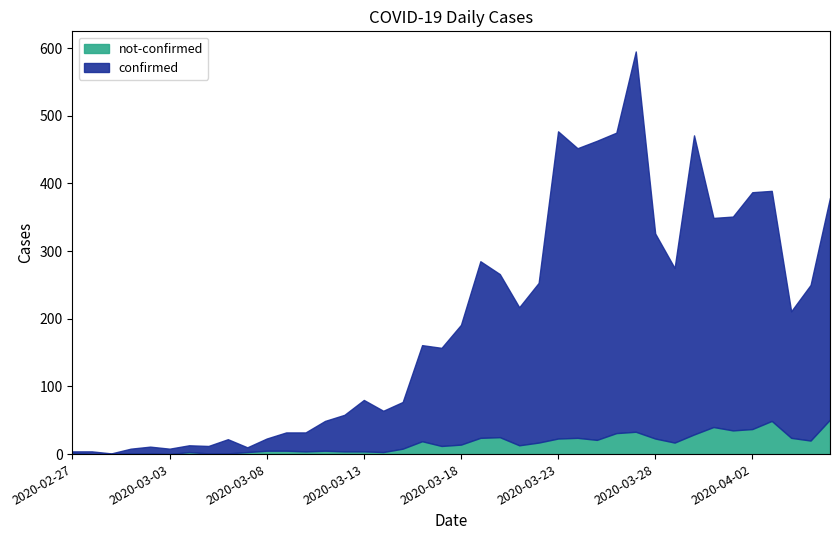

What is the difference between the not-confirmed values at 2020-03-13 and 2020-03-03?

4